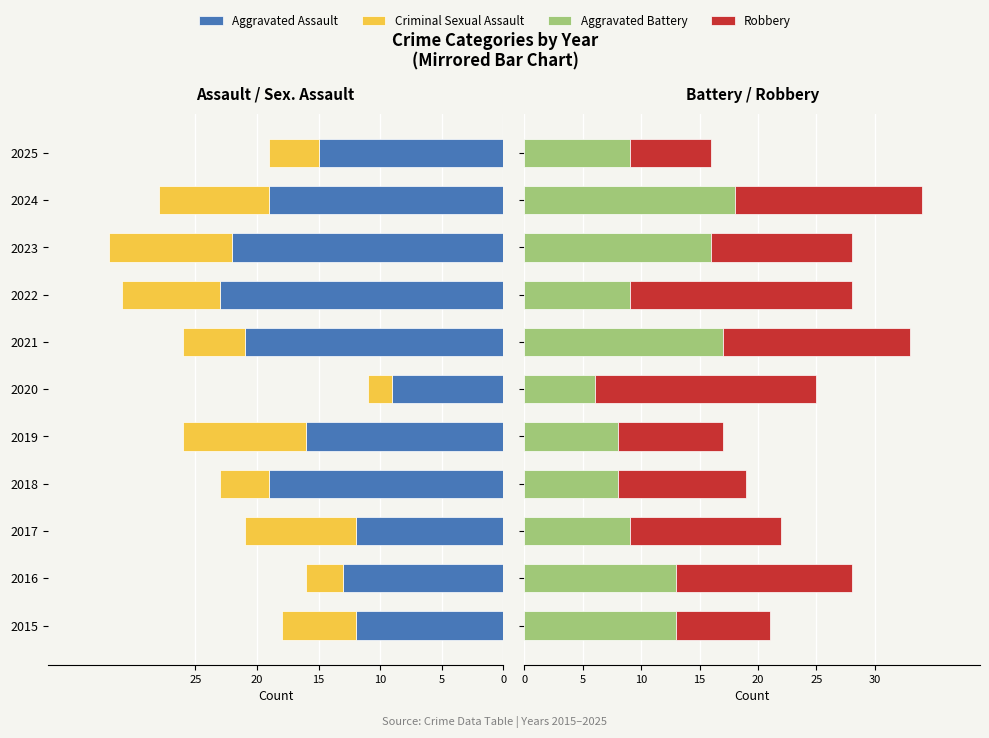

How many data points does each series have?

11